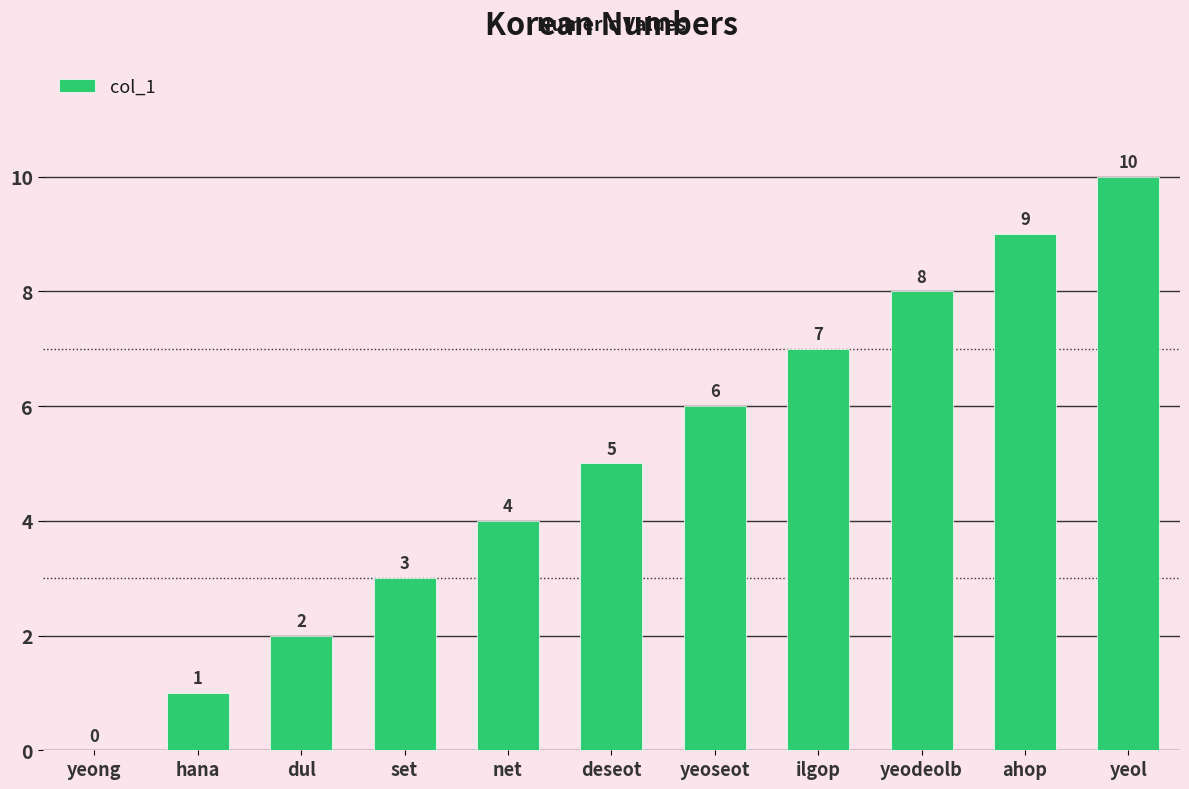

Reading left to right, transcribe all the data shown in this chart.

yeong=0	hana=1	dul=2	set=3	net=4	deseot=5	yeoseot=6	ilgop=7	yeodeolb=8	ahop=9	yeol=10